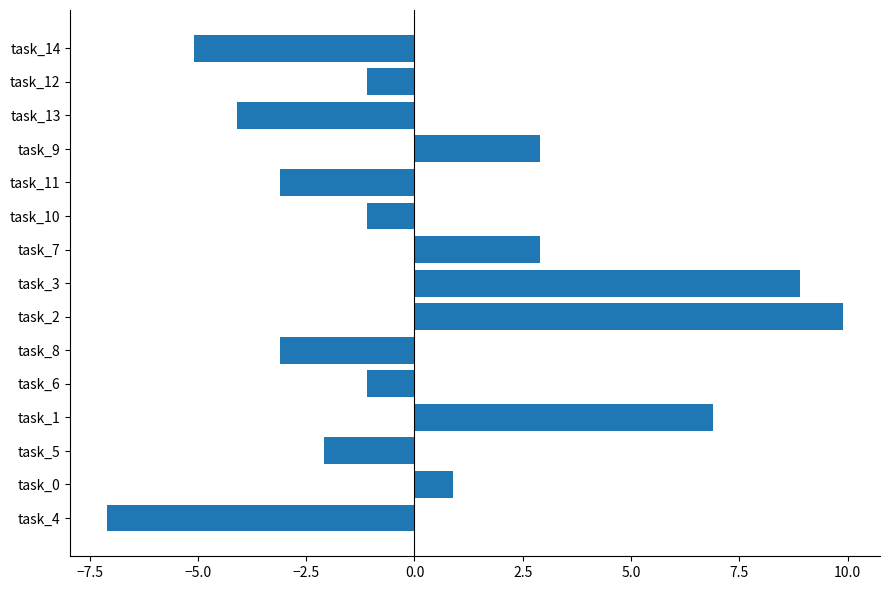

How many positive values are there?

6